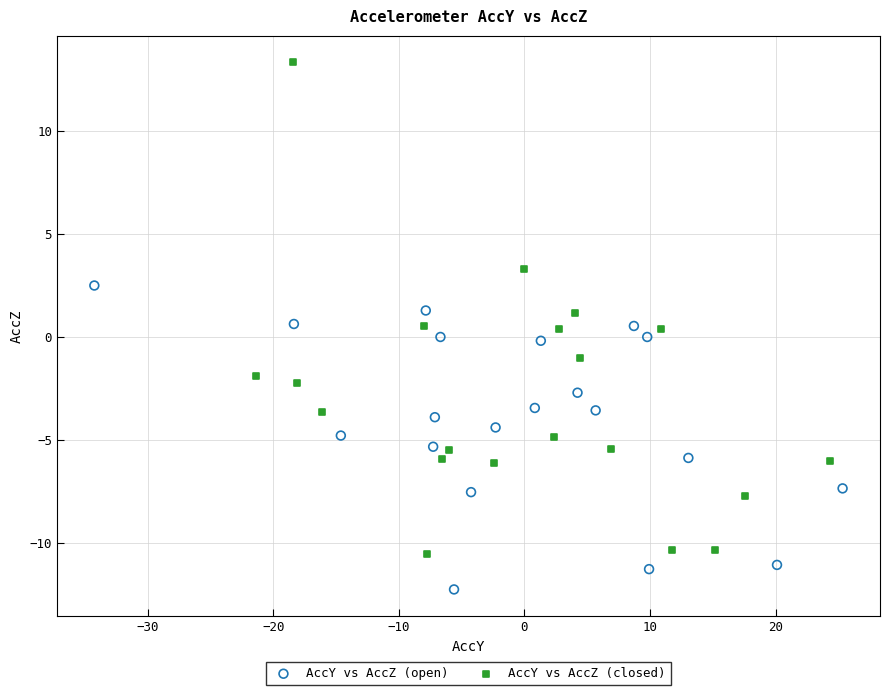

Which series contains the lowest Y value?

AccY vs AccZ (open)